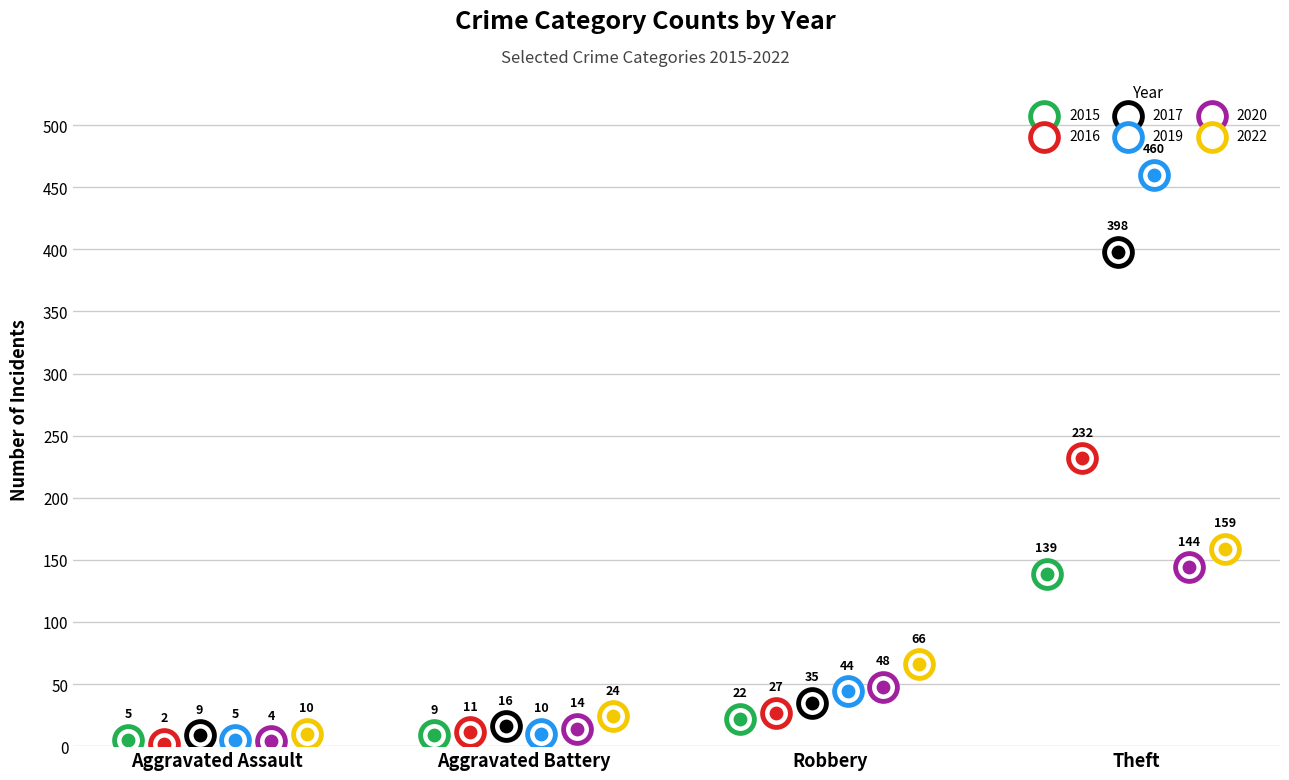

Is the value of 2020 at Theft greater than the value of 2017 at Aggravated Battery?

Yes